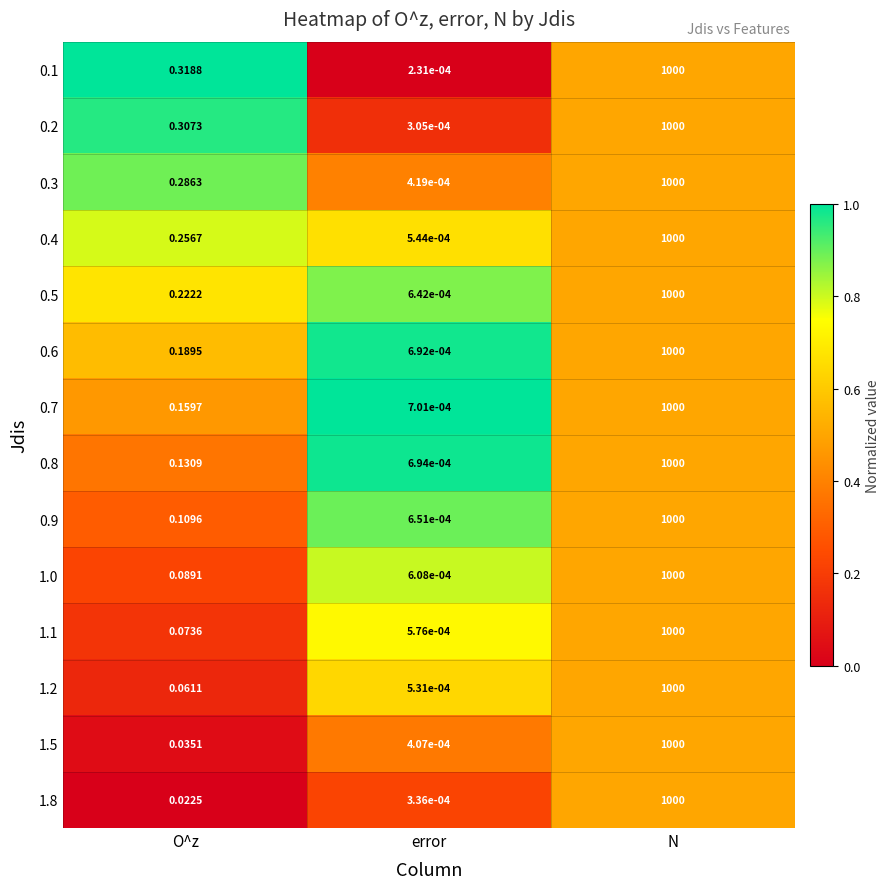

Rank the categories by 0.1 value from lowest to highest.

error, O^z, N